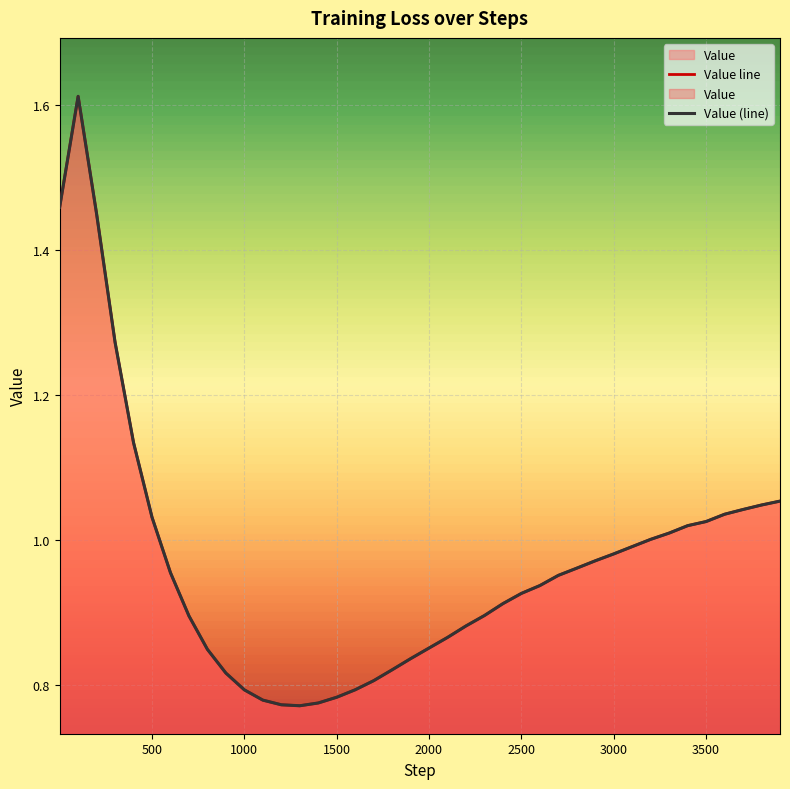

What is the difference between the second highest and minimum values in the Value (line) series?

0.7